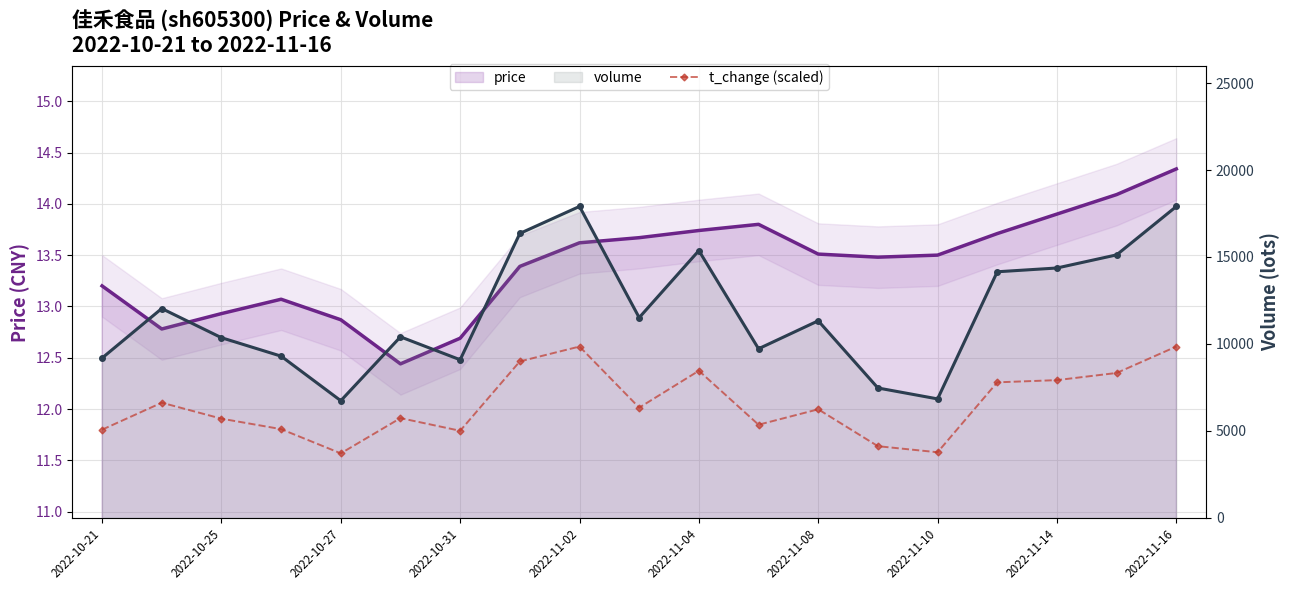

What is the average value of the volume series?

11849.9